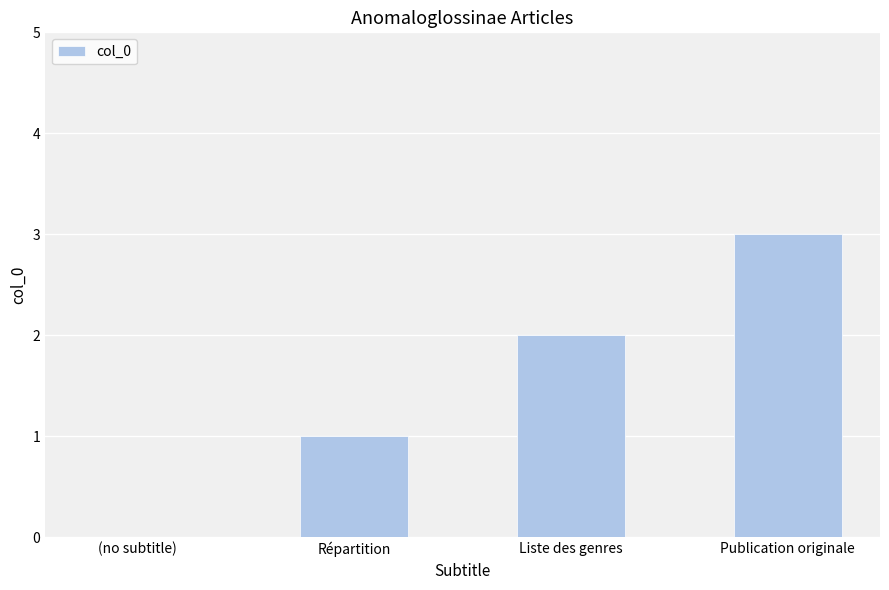

The chart shows a value of 0 at Répartition. True or false?

False